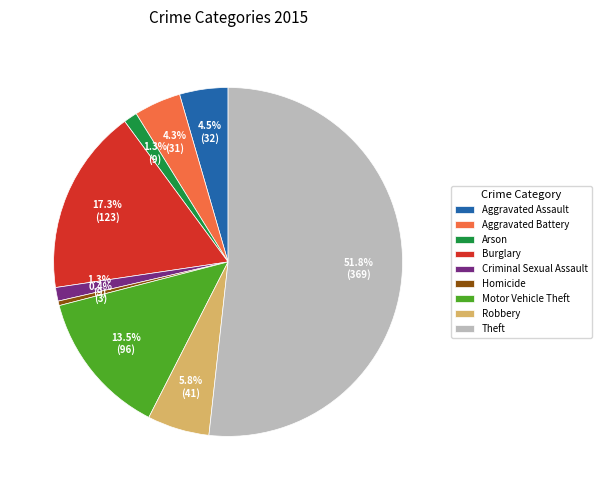

Is the sum of Aggravated Assault and Homicide greater than half?

No